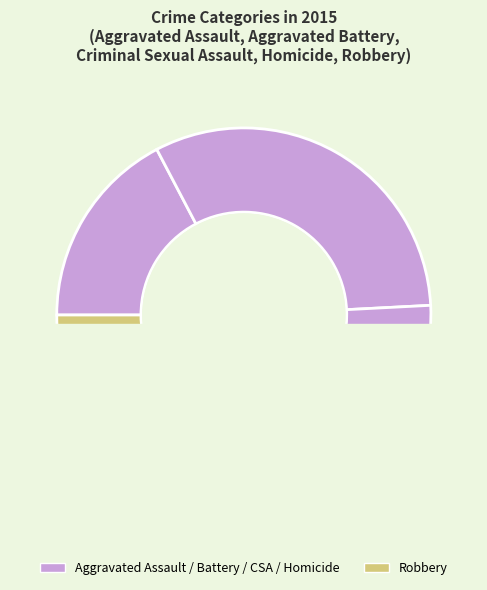

To the nearest percent, what is the difference between the Robbery and Aggravated Battery slice percentages?

12%